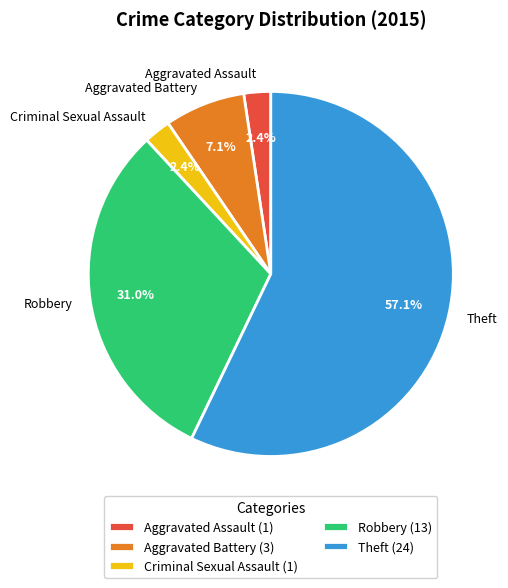

Does Theft account for over 50% of the chart?

Yes